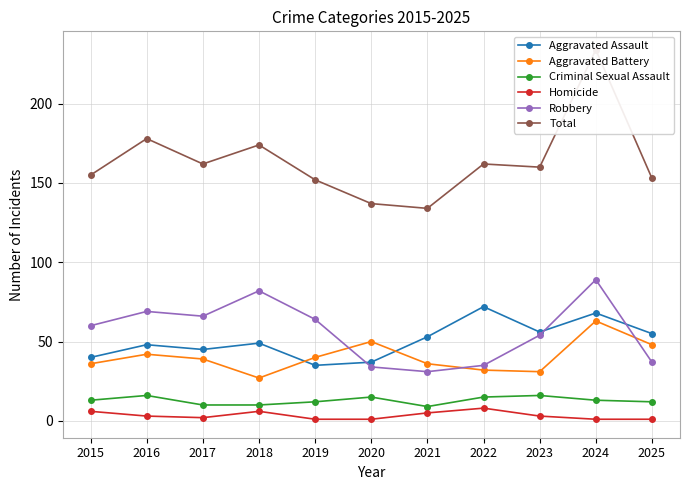

At which category does Homicide reach its first local peak?

2018